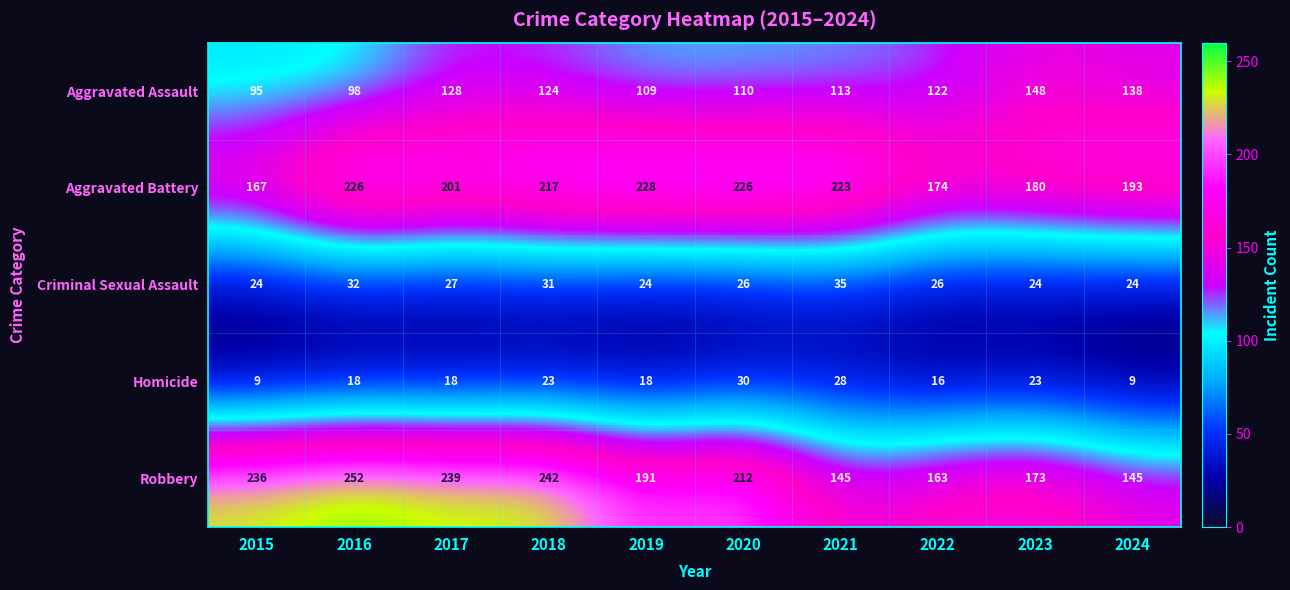

At 2015, list the series in order from smallest to largest.

Homicide, Criminal Sexual Assault, Aggravated Assault, Aggravated Battery, Robbery